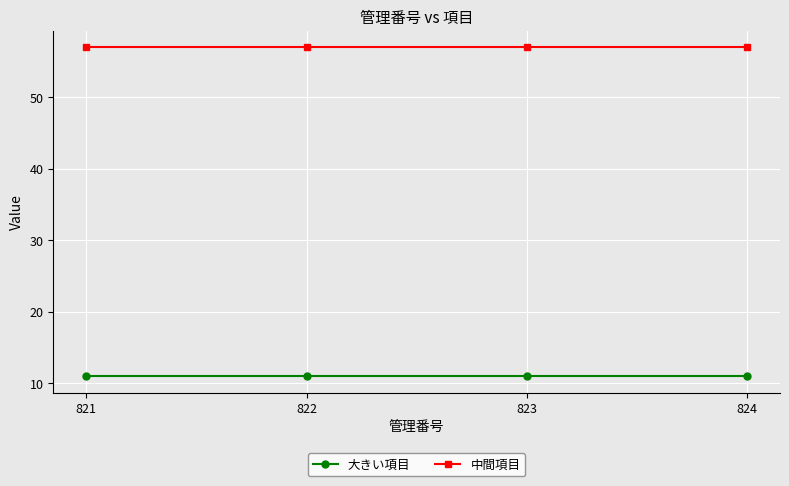

What is the value of the 大きい項目 point at the 3rd from the left?

11